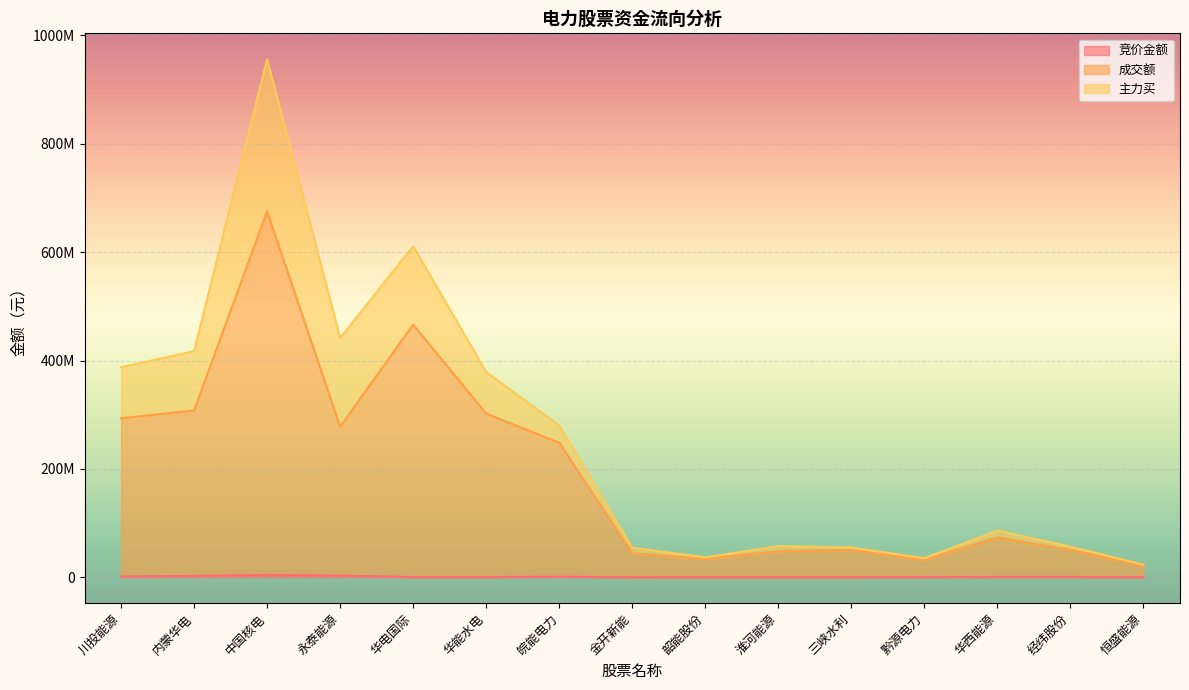

What is the label of the 2nd point from the right?

经纬股份